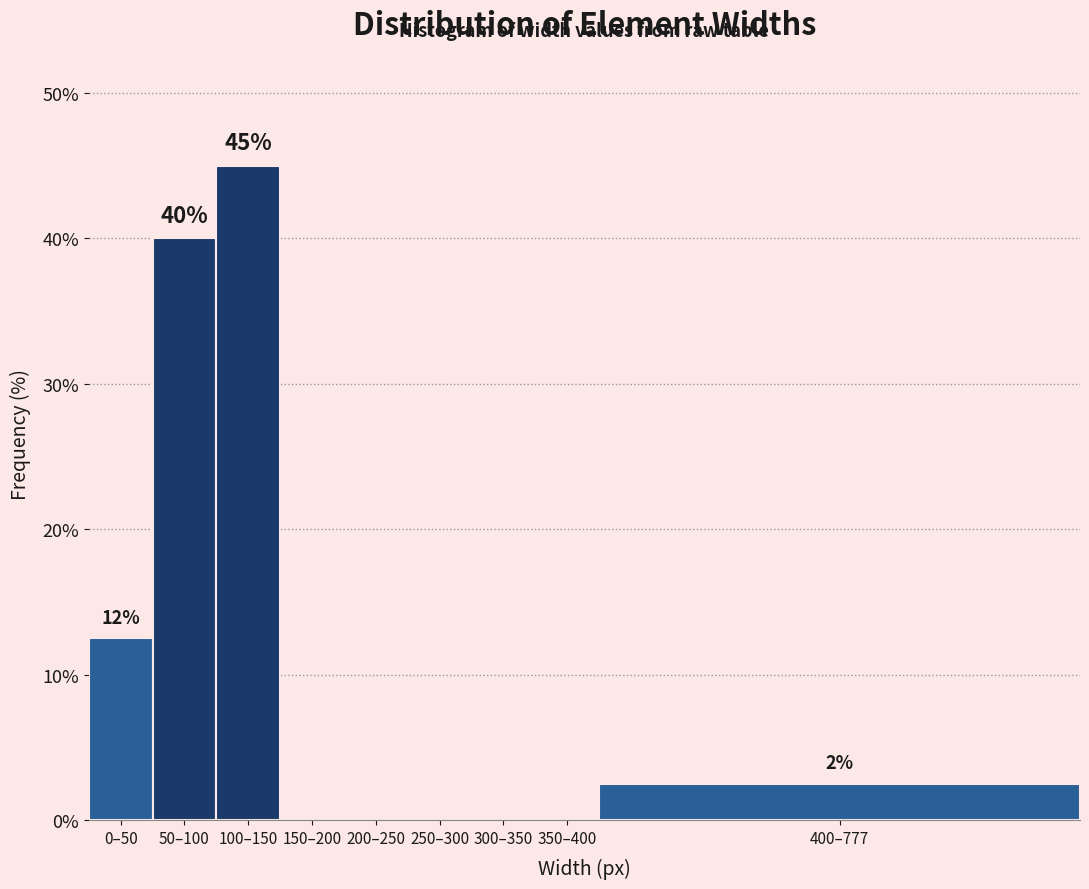

Reading left to right, what are all the values shown in this chart?

0–50=12.5	50–100=40.0	100–150=45.0	150–200=0.0	200–250=0.0	250–300=0.0	300–350=0.0	350–400=0.0	400–777=2.5